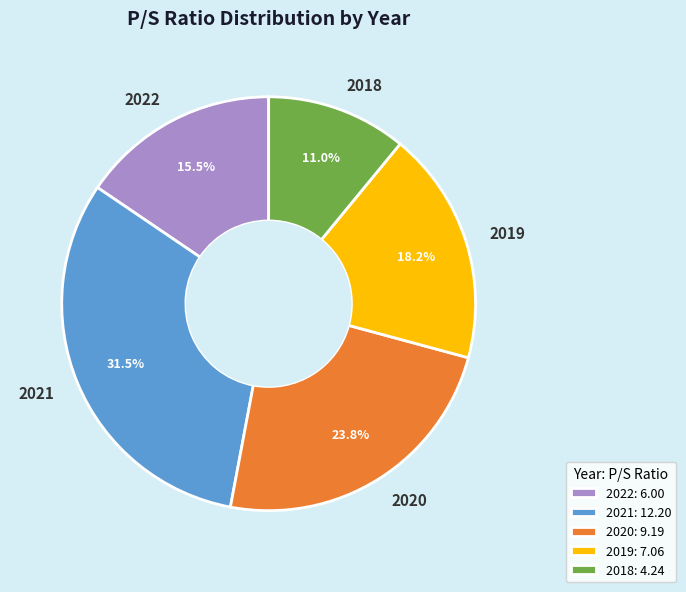

Is 2022 the majority of the pie?

No